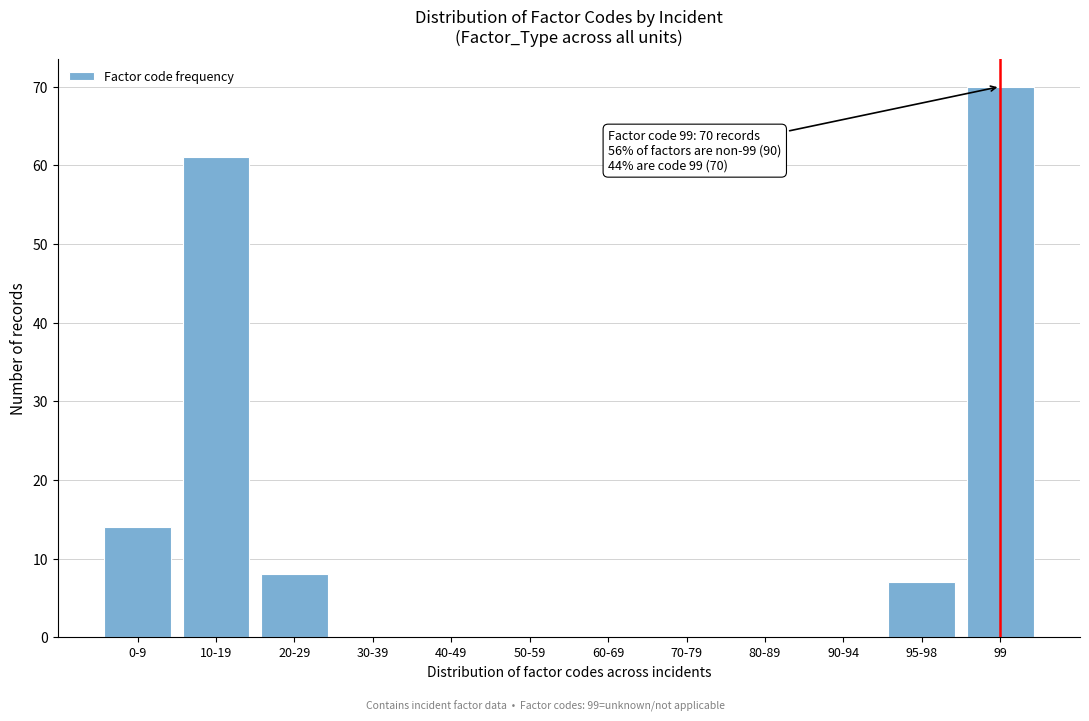

Reading right to left, list all the values displayed in this chart.

99=70	95-98=7	90-94=0	80-89=0	70-79=0	60-69=0	50-59=0	40-49=0	30-39=0	20-29=8	10-19=61	0-9=14